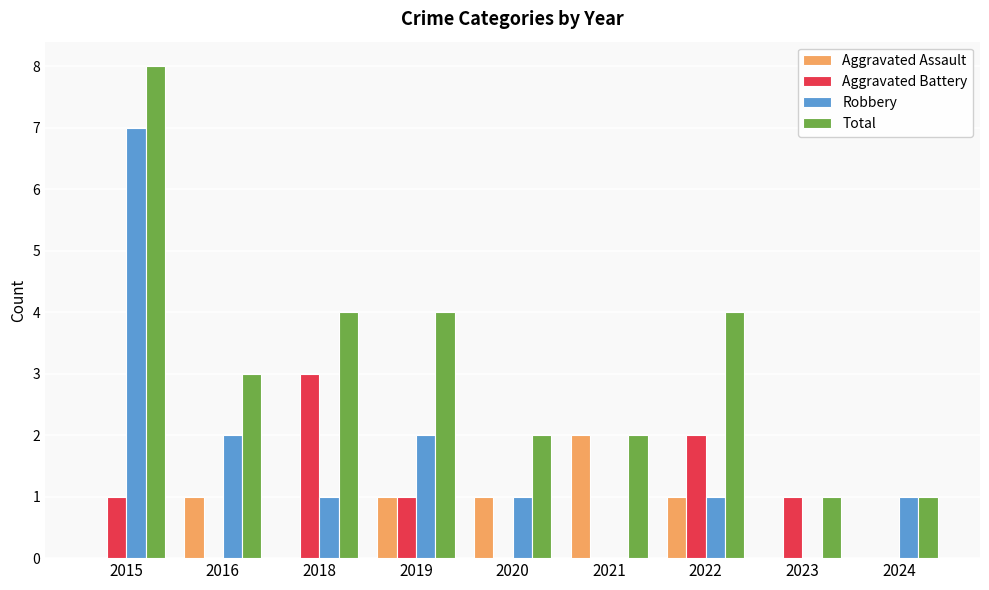

The Aggravated Assault series shows 1 at 2015. True or false?

False